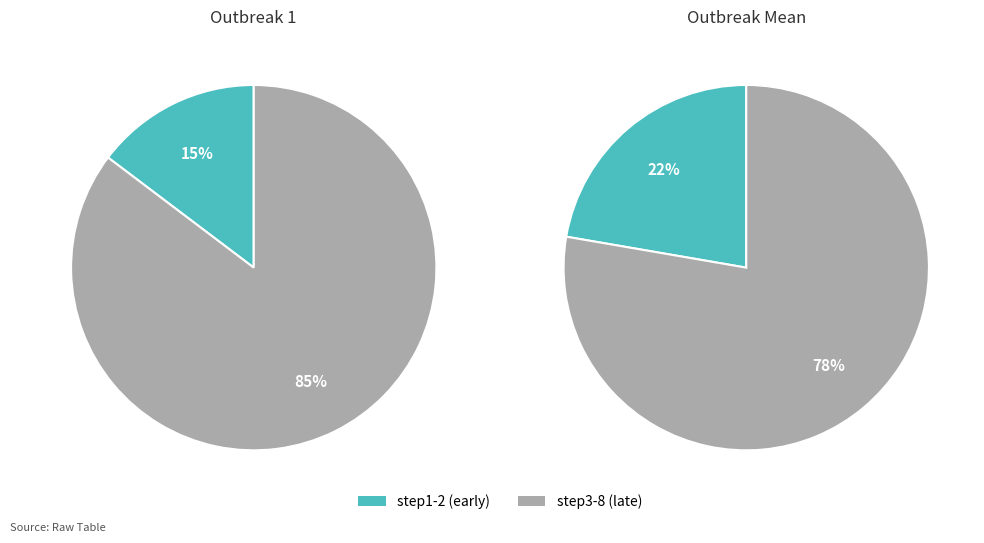

Is it true that step2 is 1% of the pie?

False